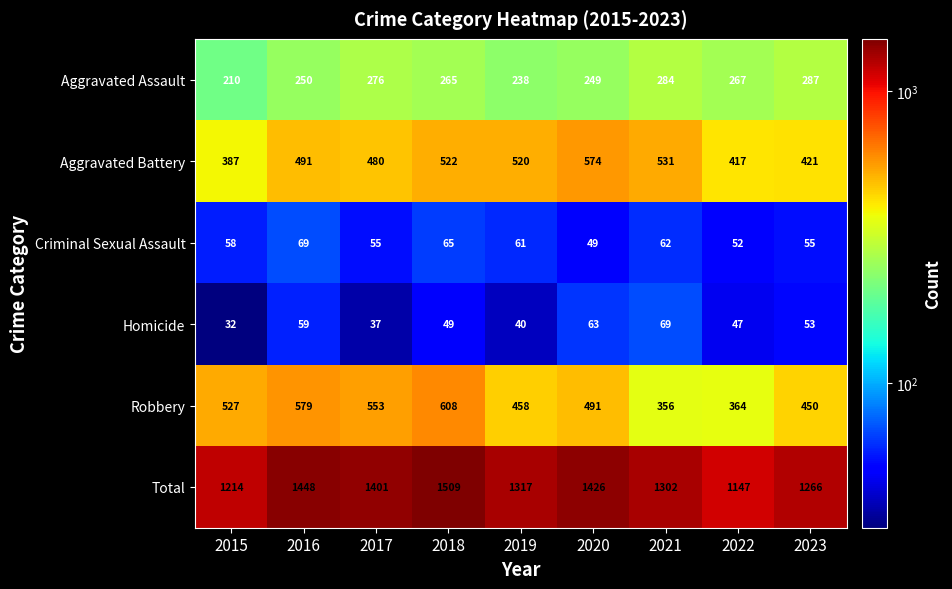

The Aggravated Battery series shows 520 at 2019. True or false?

True